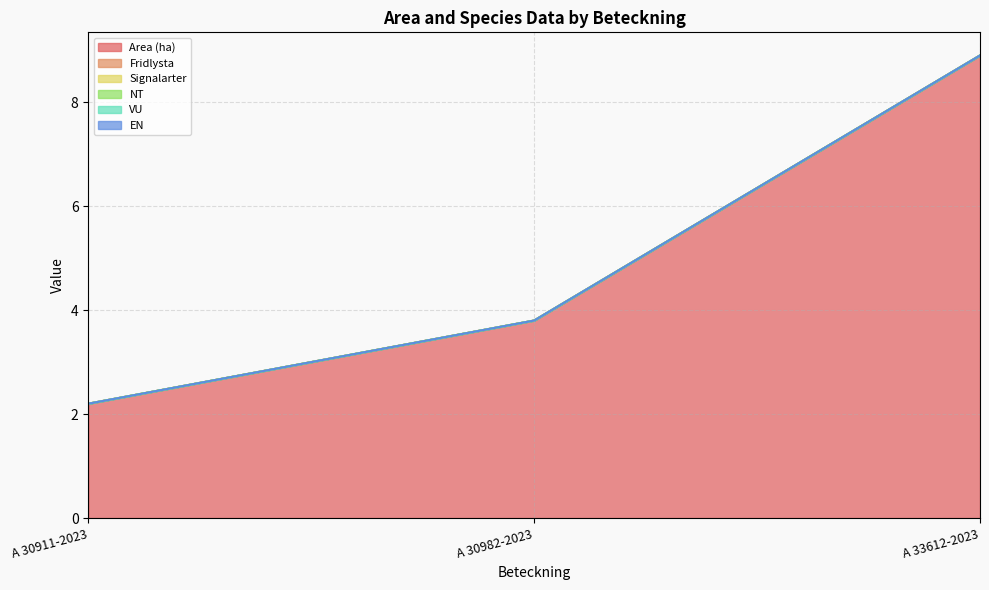

Rank the series at A 33612-2023 from highest to lowest value.

Area (ha), Fridlysta, Signalarter, NT, VU, EN